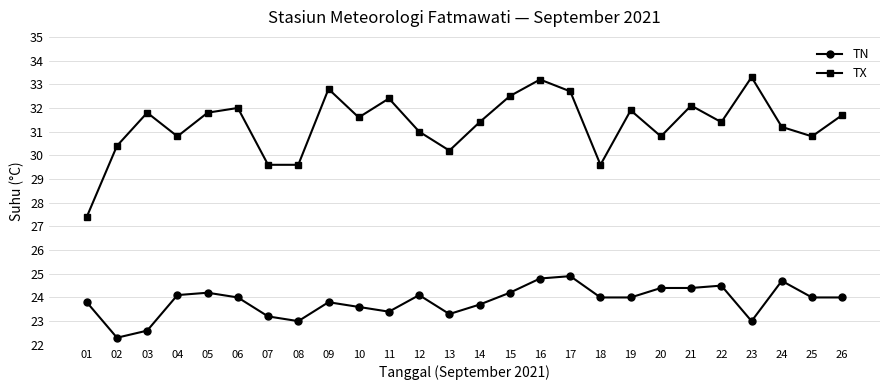

What is the difference between the highest and lowest values at 15?

8.3